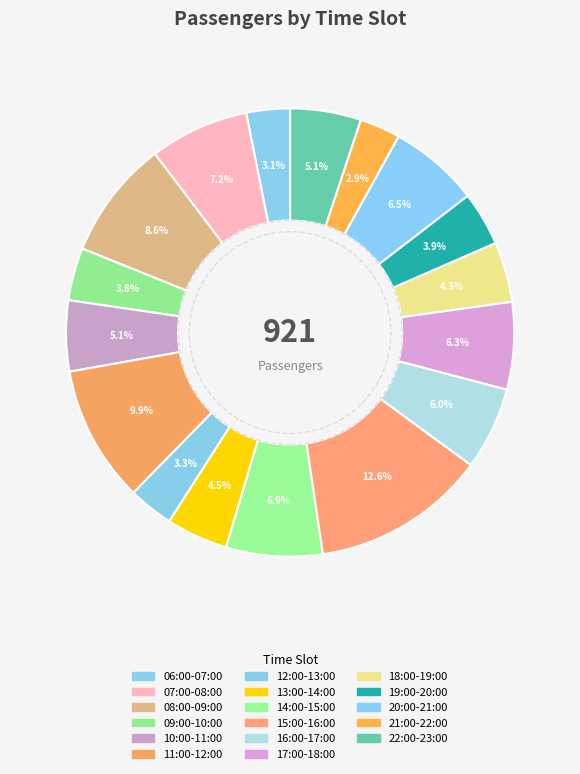

How many segments does this pie chart have?

17